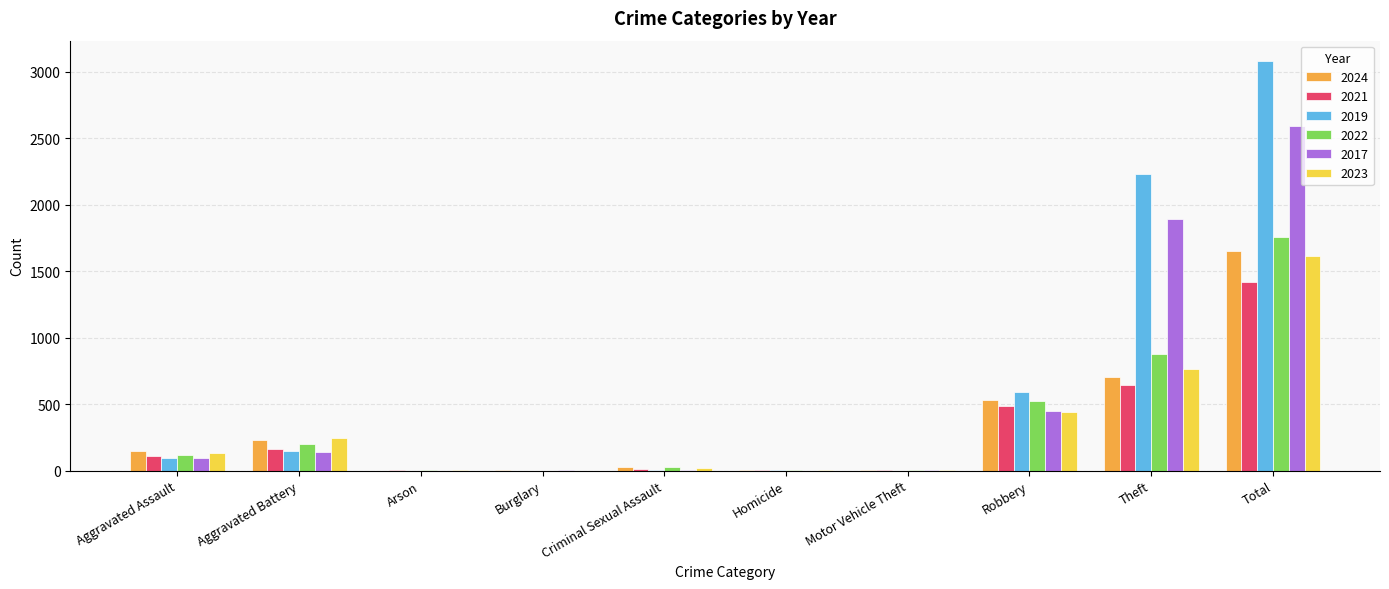

At which label is 2019 closest to 1540?

Theft